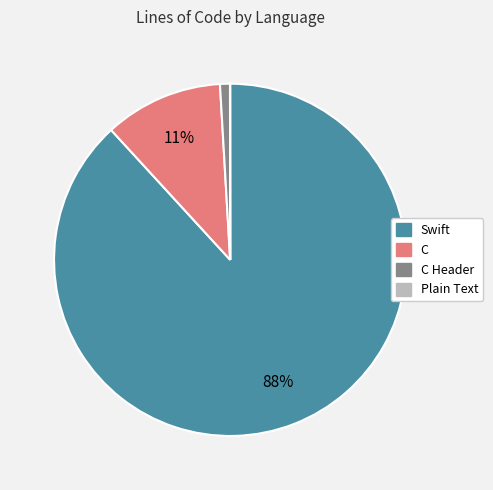

To the nearest percent, what is the difference between the largest and smallest slice percentages?

88%